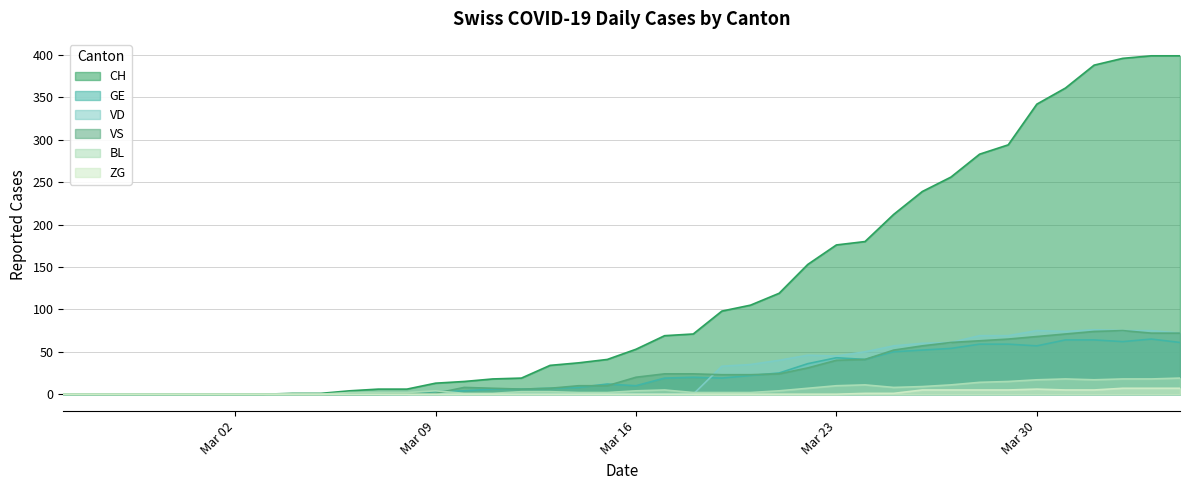

Which series has the largest range (max minus min)?

CH